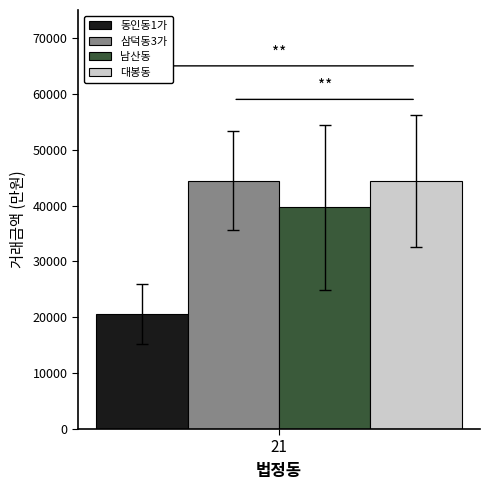

What is the difference between the highest and lowest values at 21?

23837